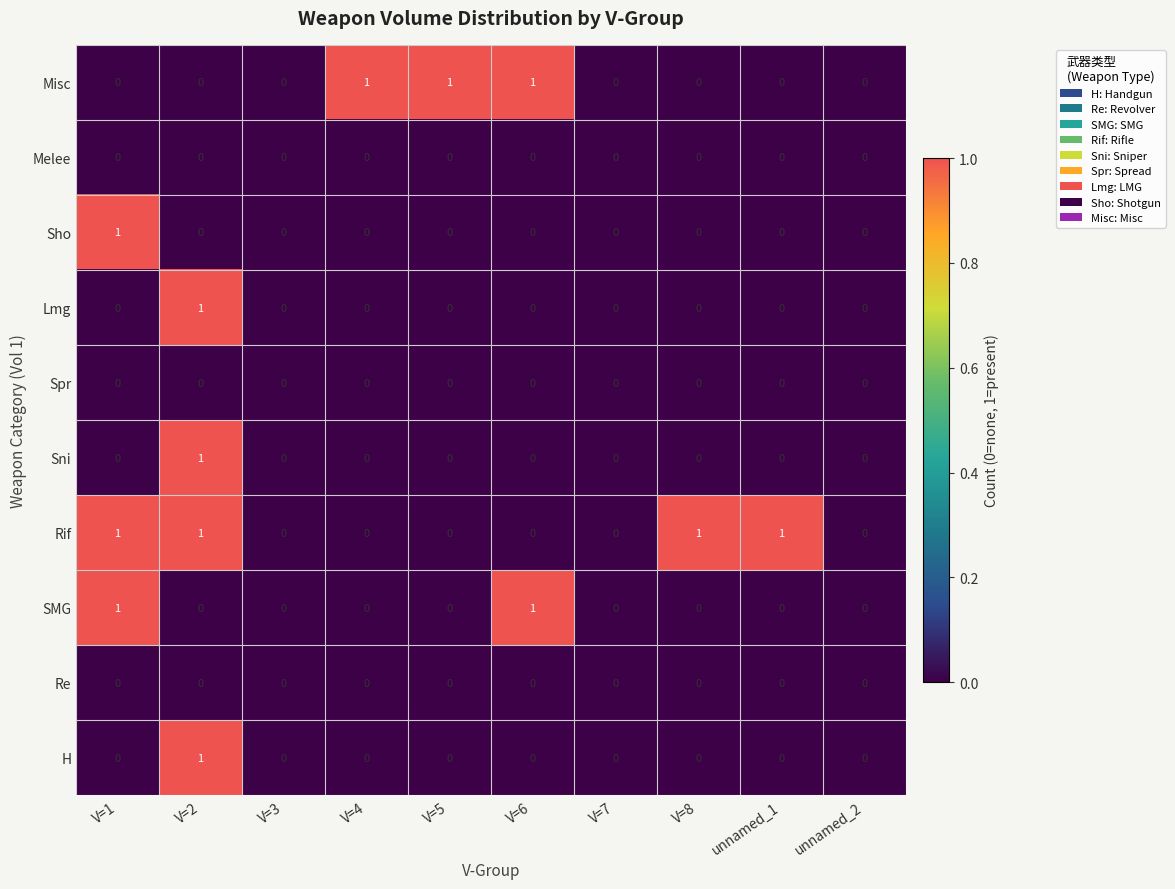

The Re series shows 0 at V=8. True or false?

True